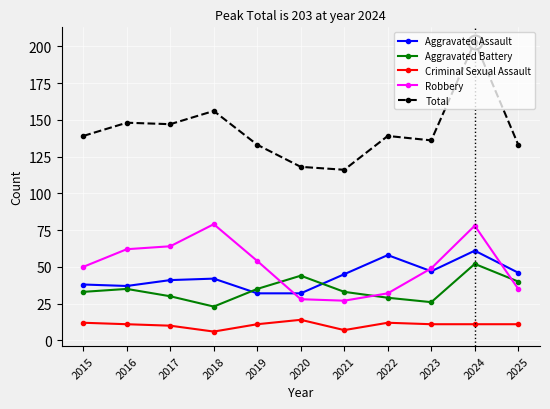

What is the value of the Total point at the 9th from the left?

136